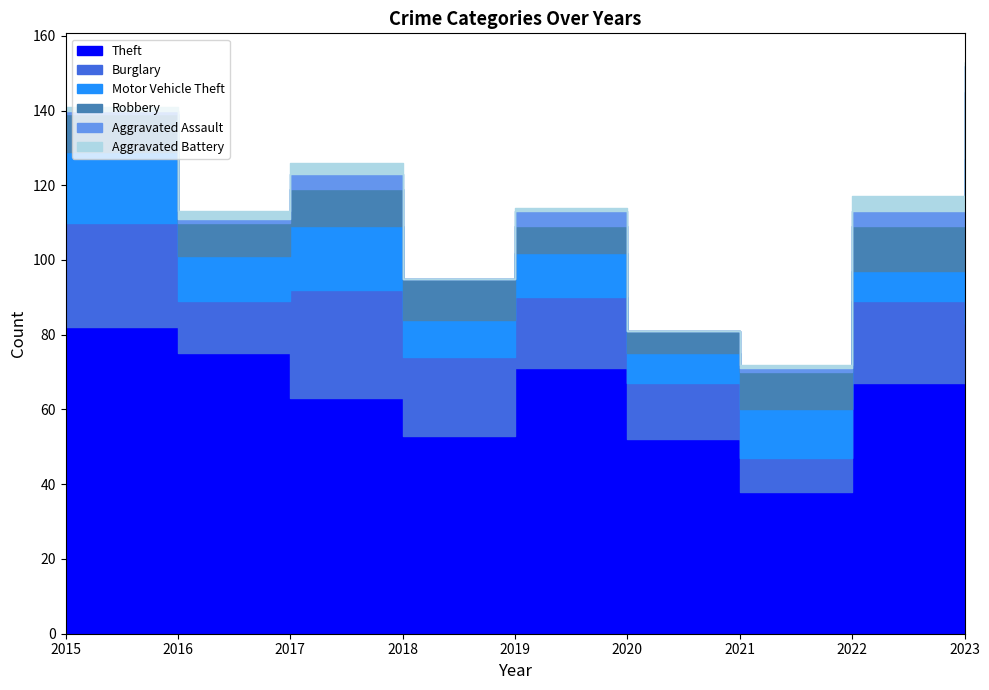

What is the highest value of the Robbery series?

18